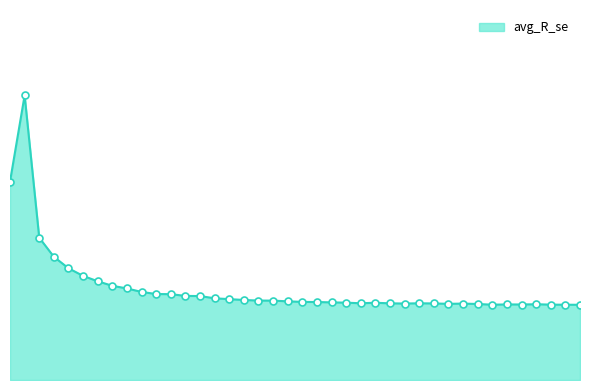

Is this an area chart (filled region under the line)?

Yes